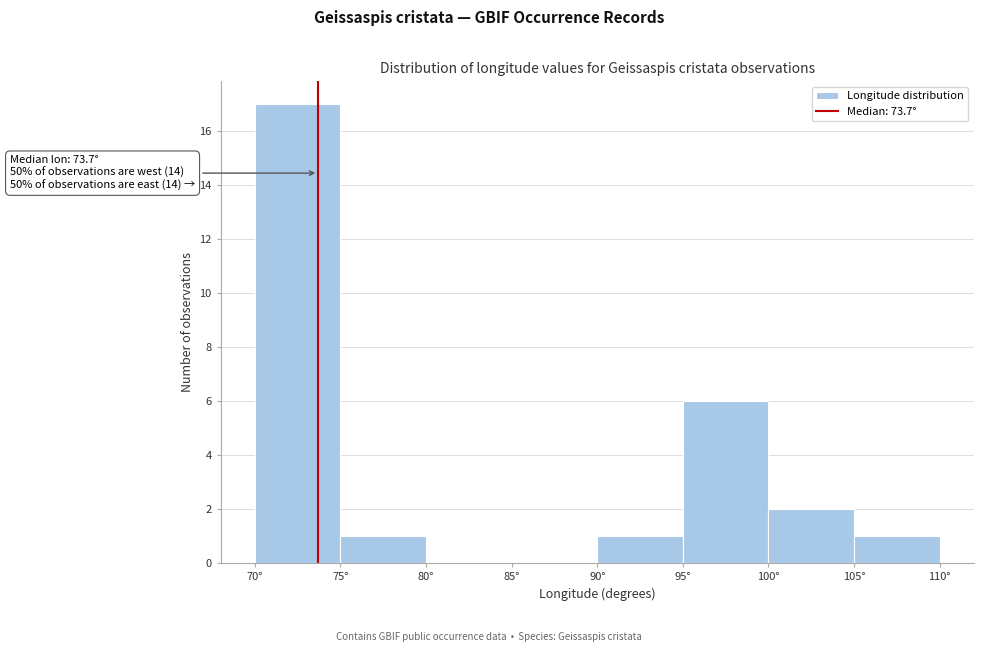

Over which range of the x-axis is the bar tallest?

70 to 75